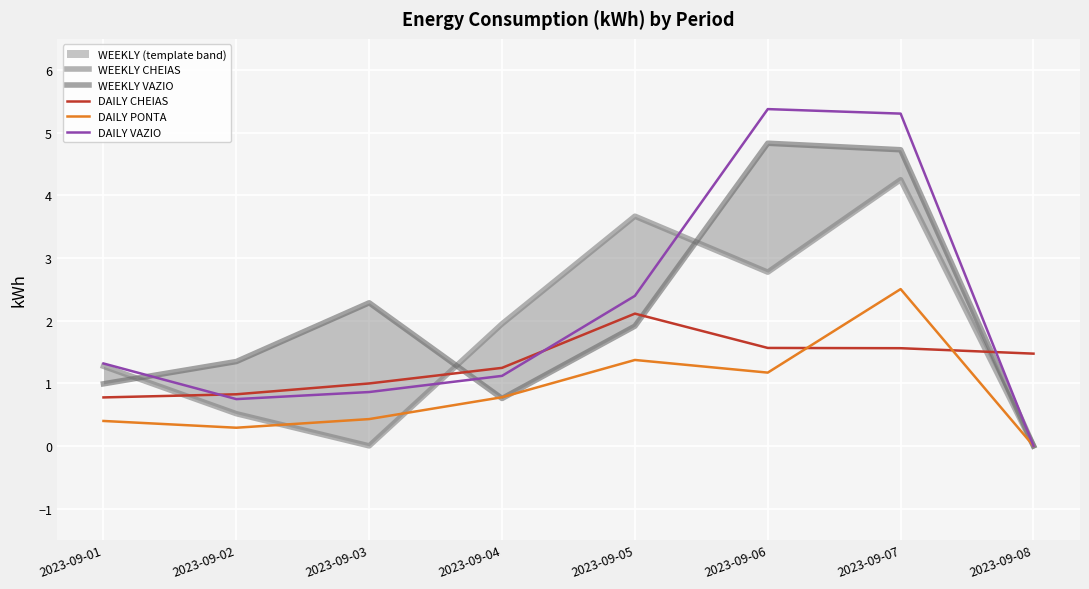

True or false: DAILY CHEIAS has more than 2 points higher than both neighbors.

False